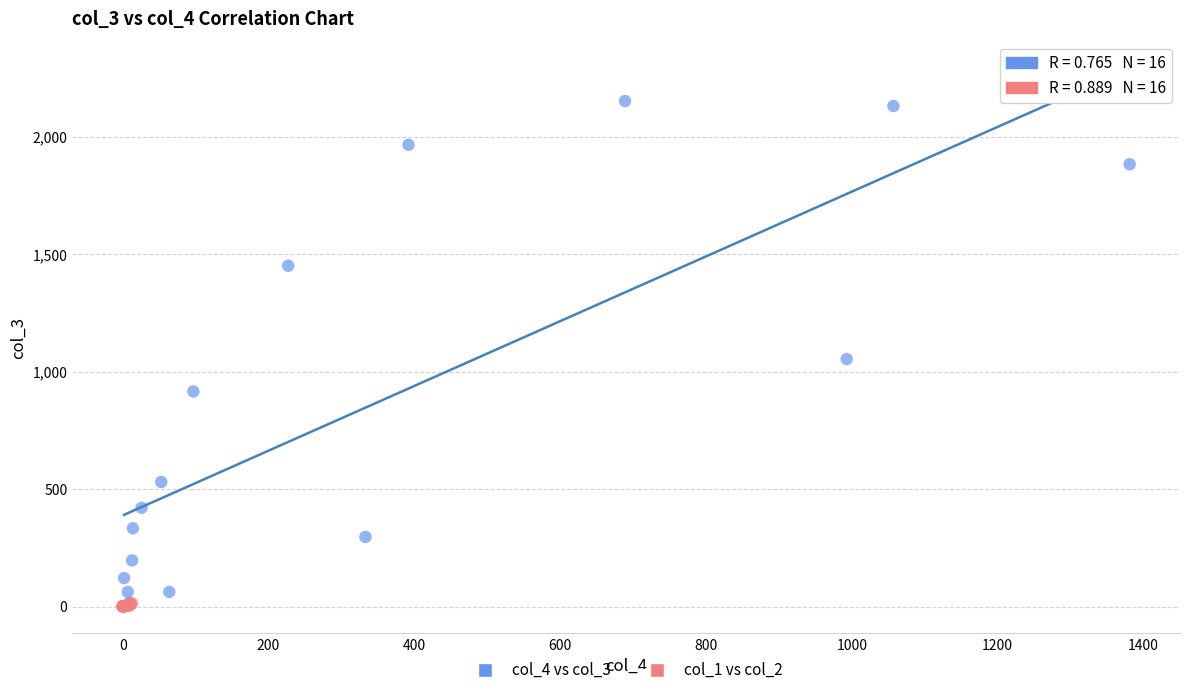

What are all the series names shown in the legend?

col_4 vs col_3, col_1 vs col_2